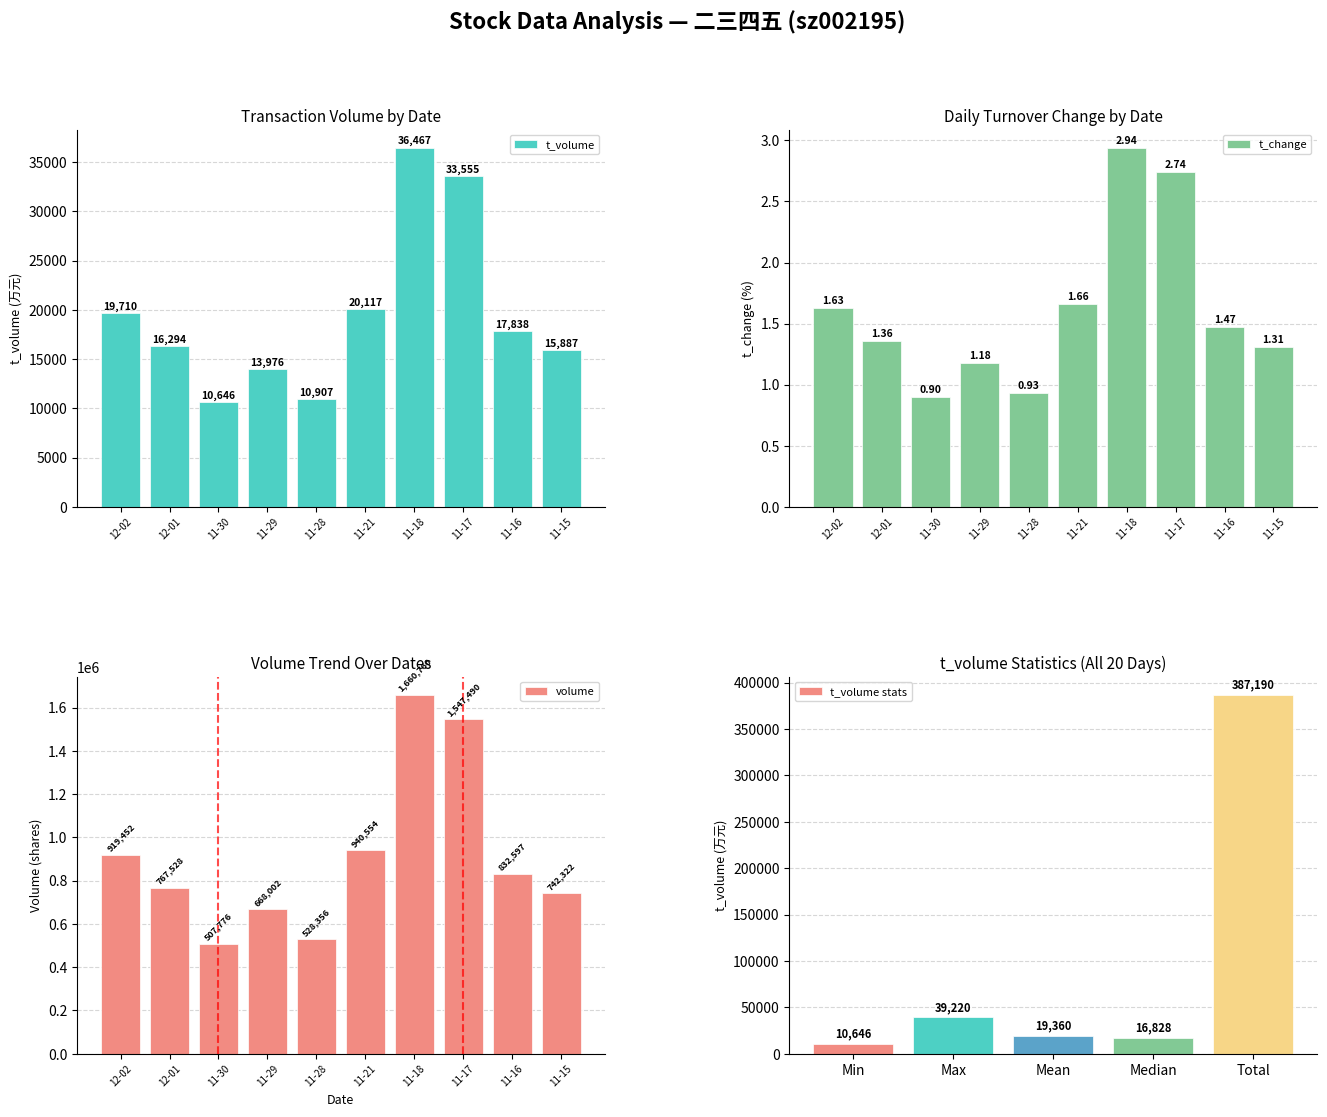

What is the value of the t_volume bar at the 2nd from the left?

16294